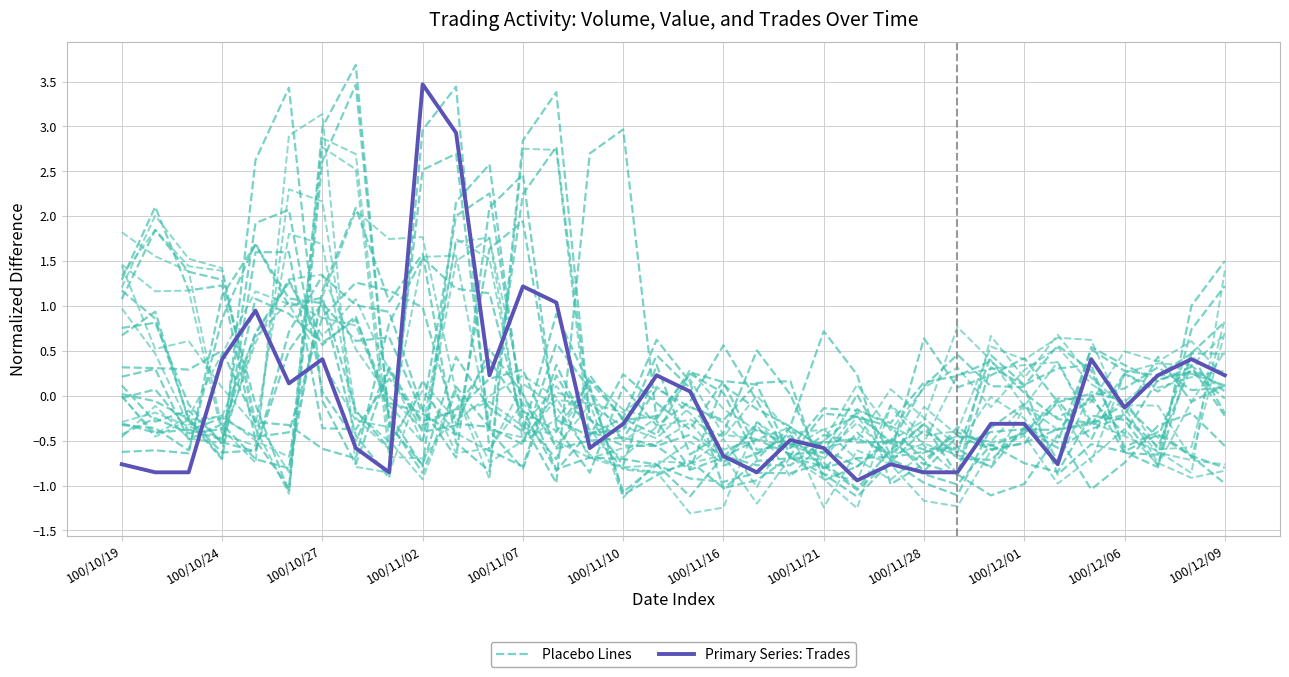

Is this an area chart (filled region under the line)?

No